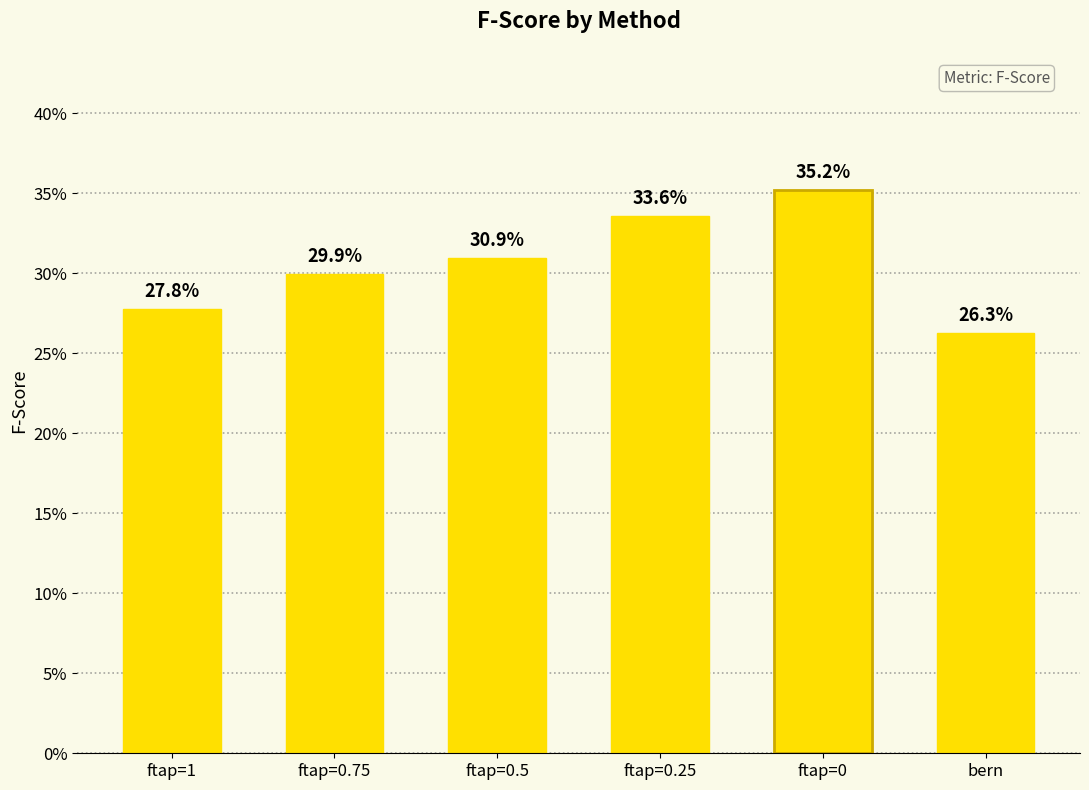

Reading left to right, list all the values displayed in this chart.

0.3	0.3	0.3	0.3	0.4	0.3